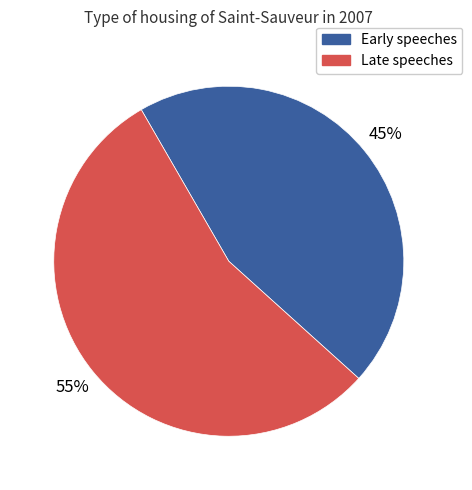

The Early speeches slice represents 45% of the pie. True or false?

True